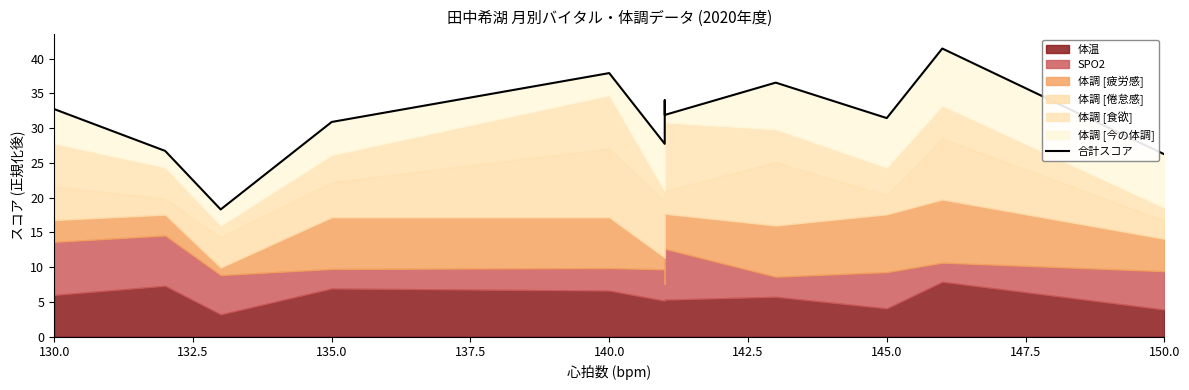

Does the chart display data point markers on the line(s)?

No